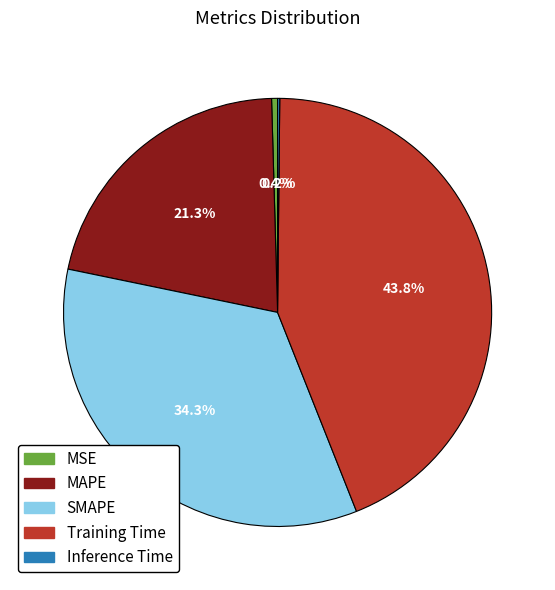

What percentage is NOT represented by MAPE?

78.7%